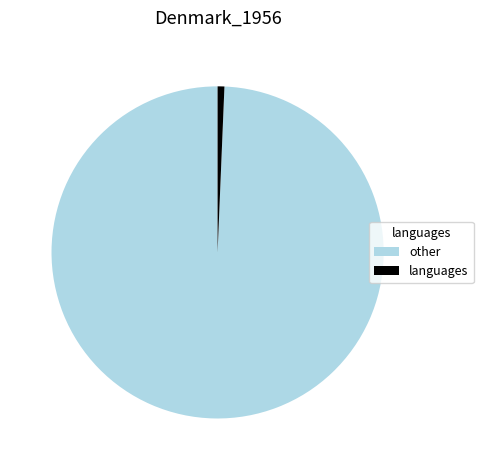

Which slice is the largest?

other